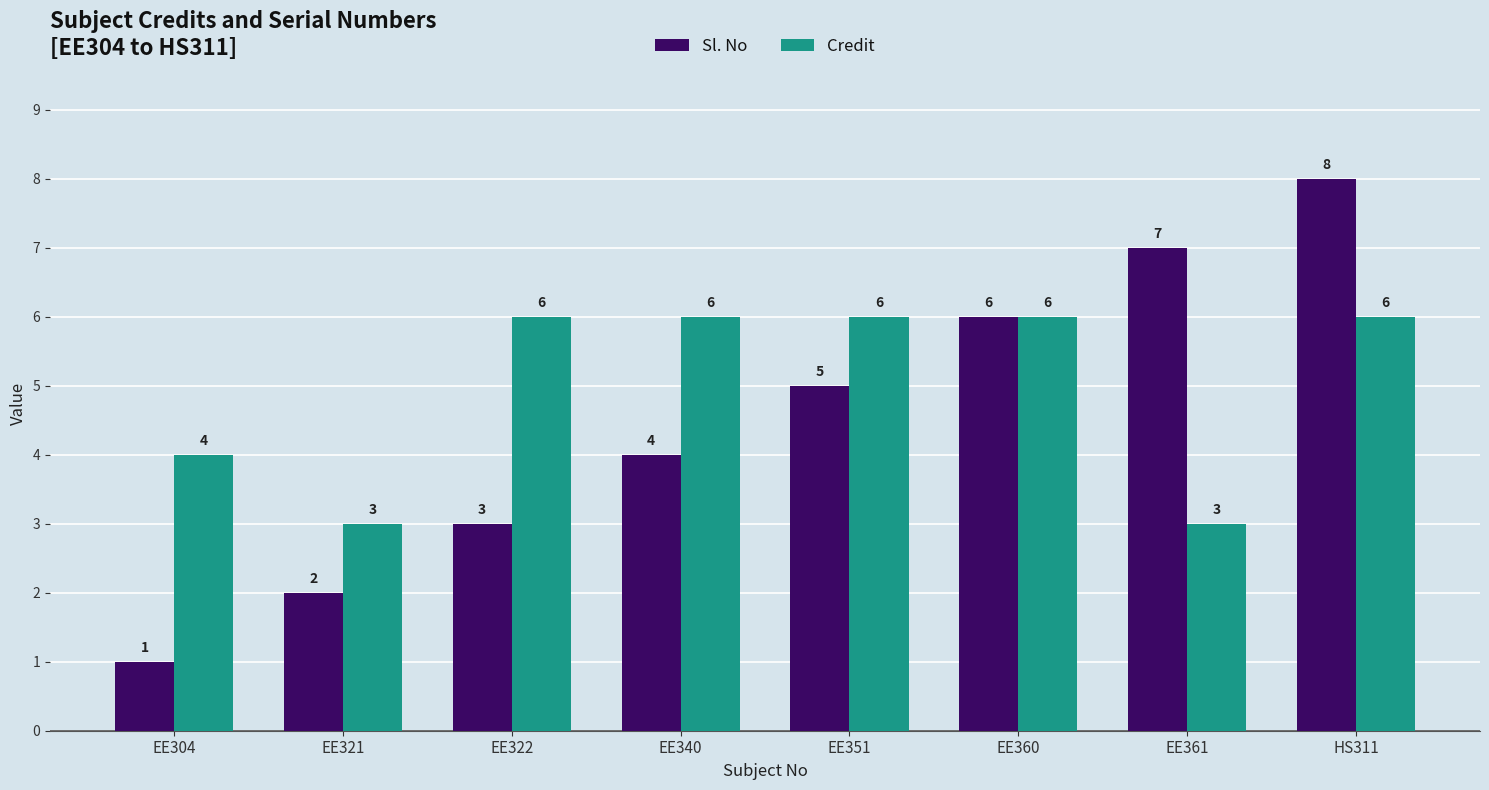

Reading right to left, extract all data points from this chart.

Sl. No: 8	7	6	5	4	3	2	1
Credit: 6	3	6	6	6	6	3	4